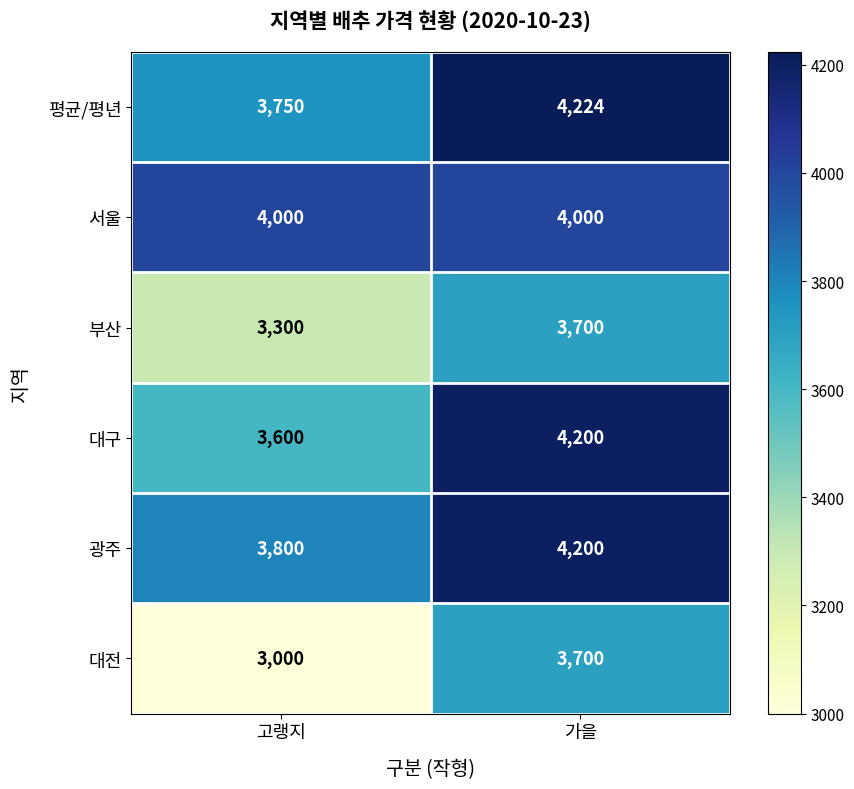

What is the lowest value of the 대전 series?

3000